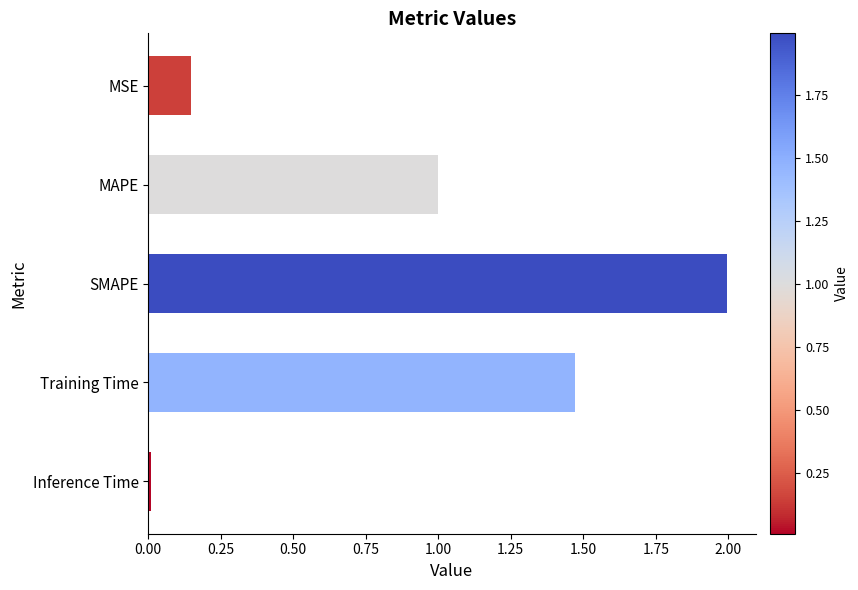

What is the approximate value at SMAPE?

2.0